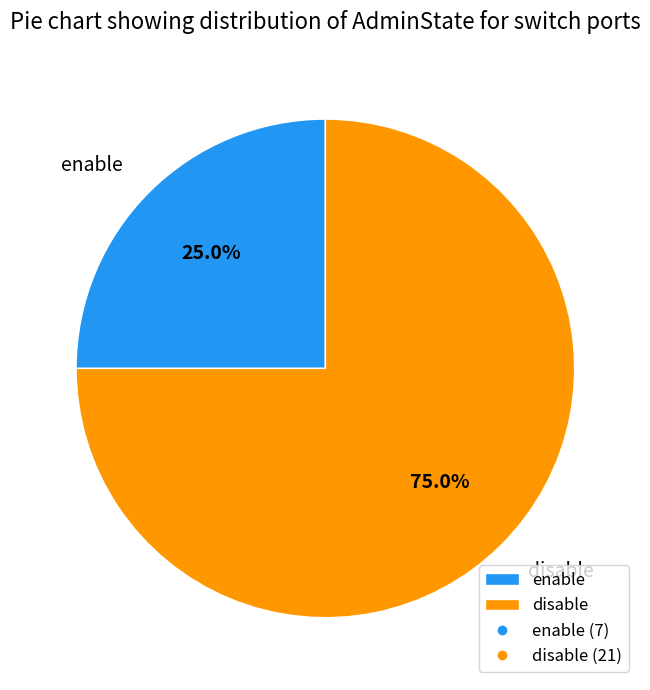

The enable slice represents 25% of the pie. True or false?

True